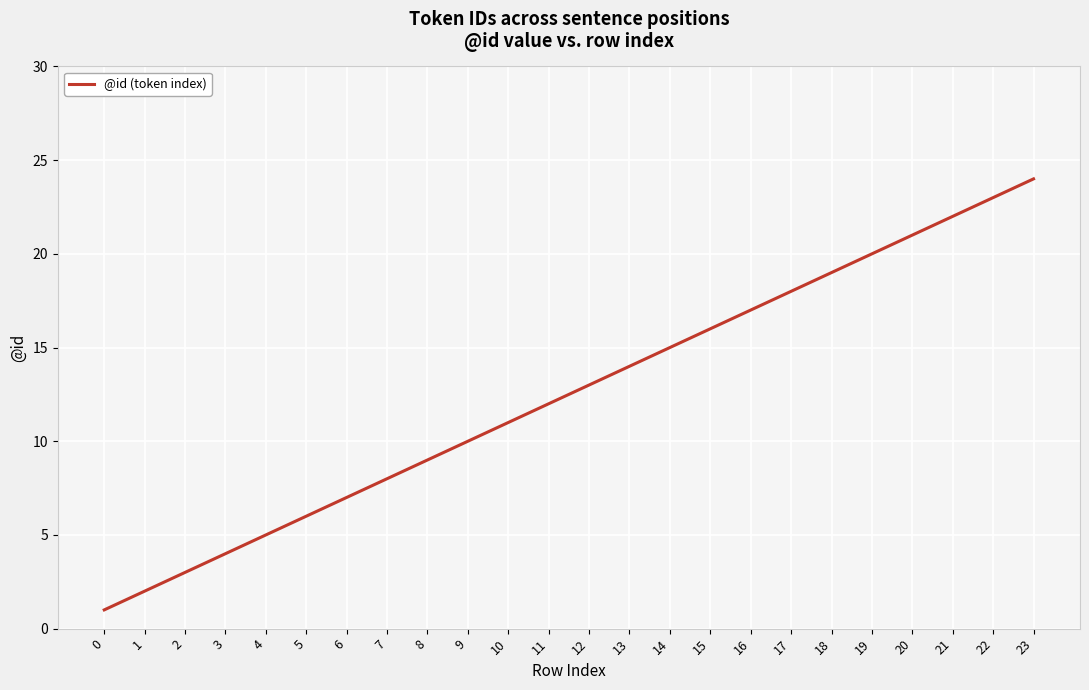

Reading right to left, list all the values displayed in this chart.

24	23	22	21	20	19	18	17	16	15	14	13	12	11	10	9	8	7	6	5	4	3	2	1